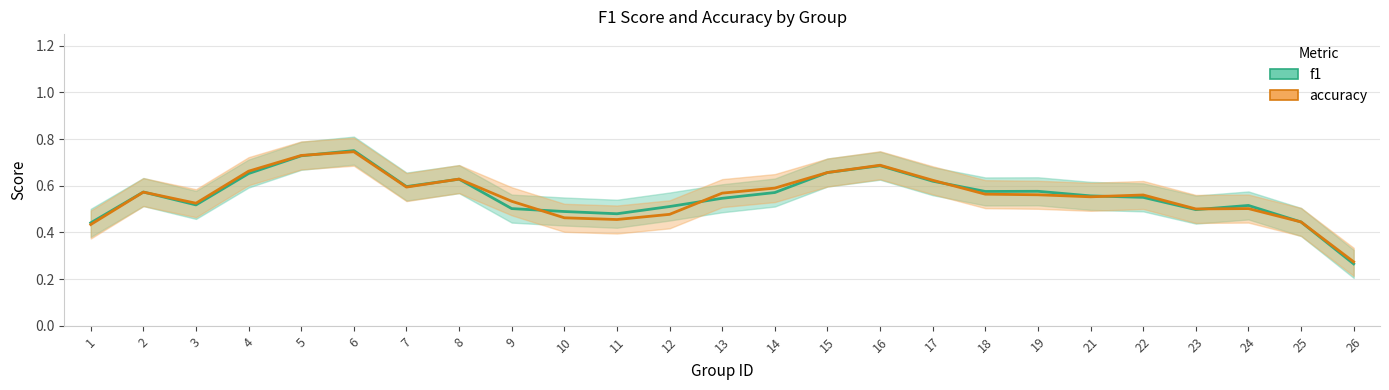

True or false: f1 has a value of 0.2 at 21.

False